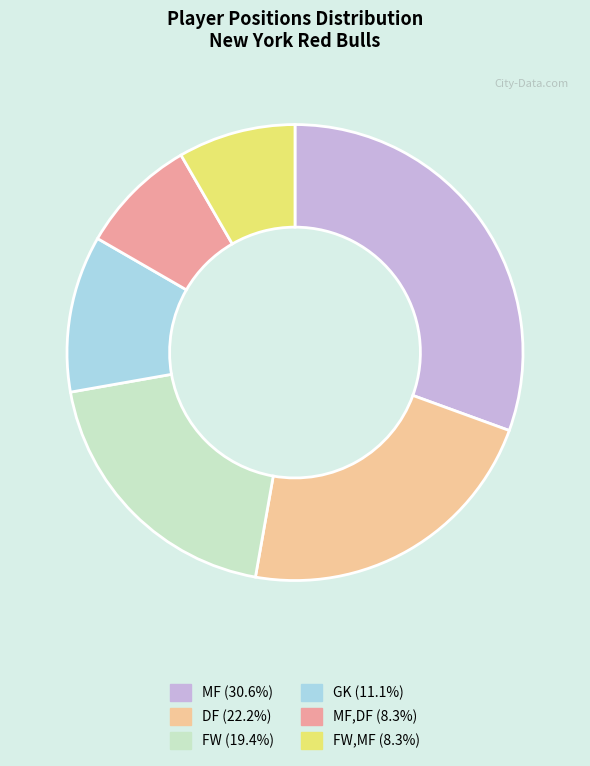

Is there any slice that represents more than half of the pie?

No